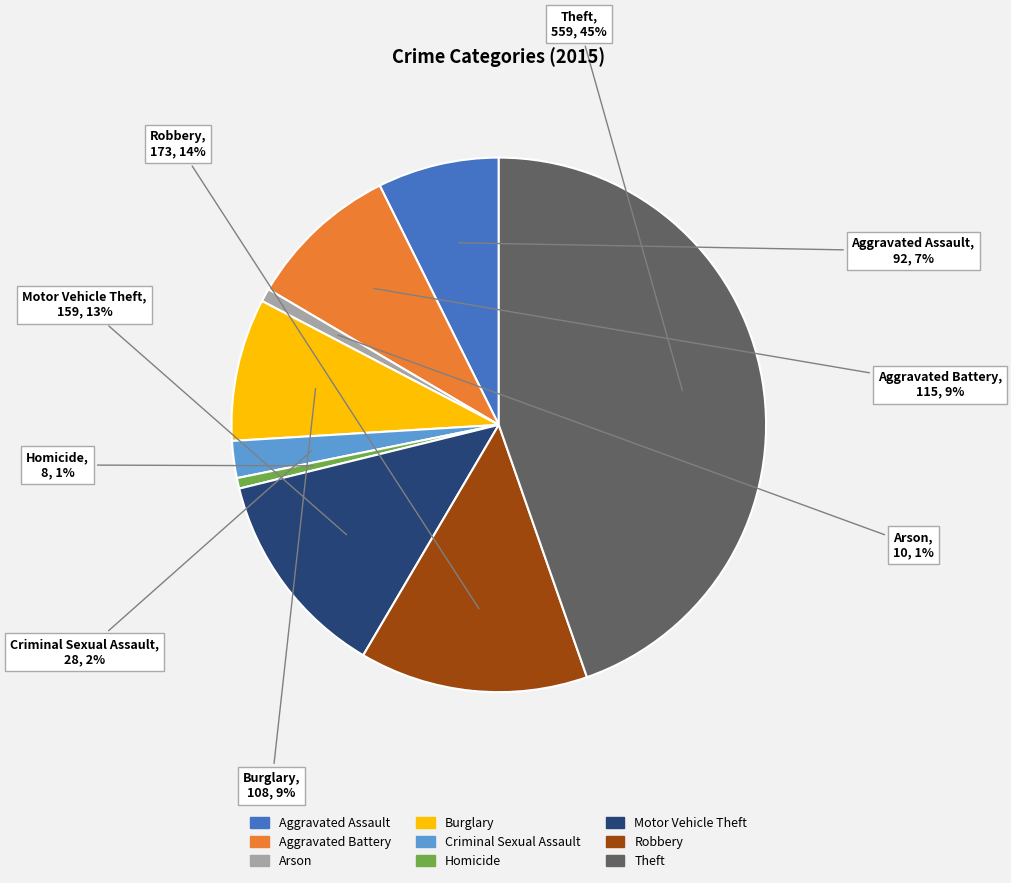

Which slice is the largest?

Theft